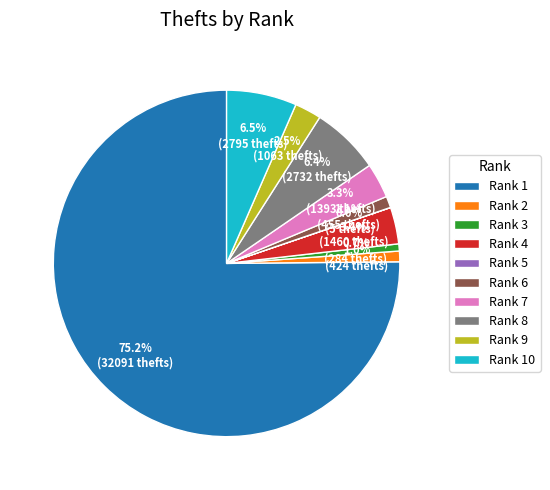

Is Rank 4 the majority of the pie?

No